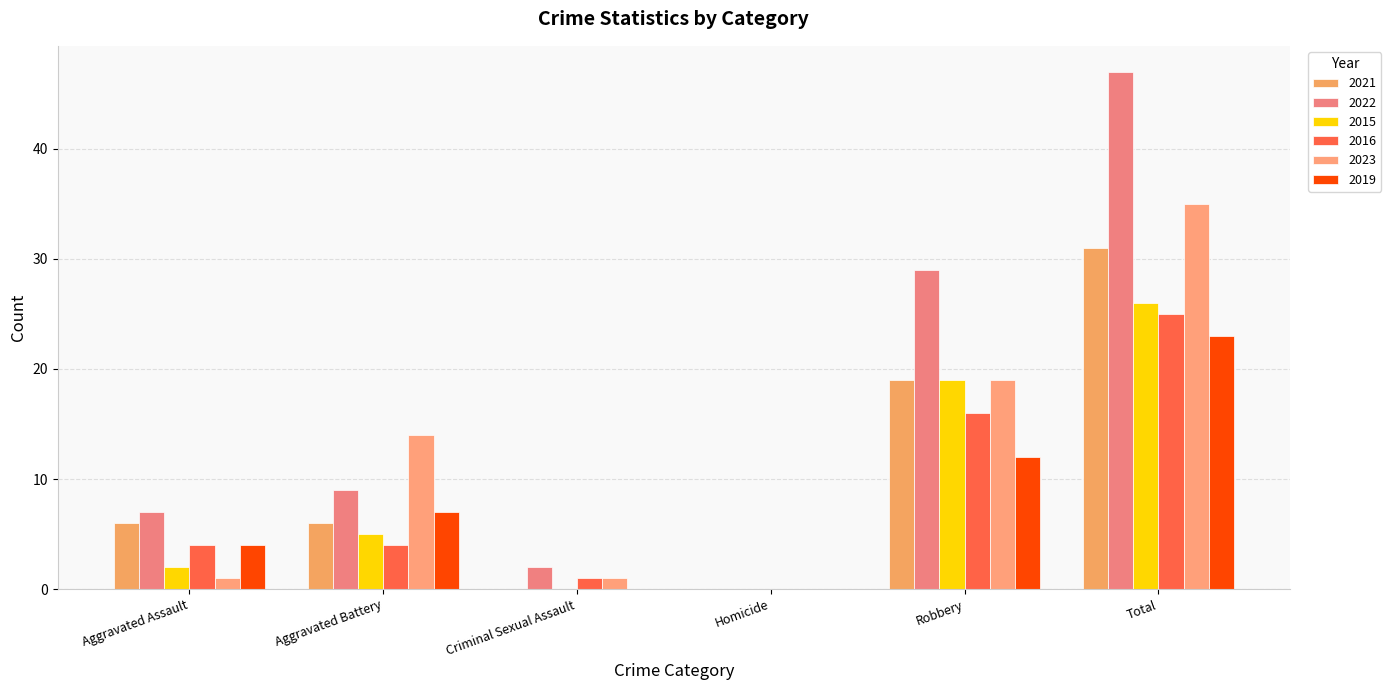

What is the difference between the maximum and minimum values in the 2021 series?

31